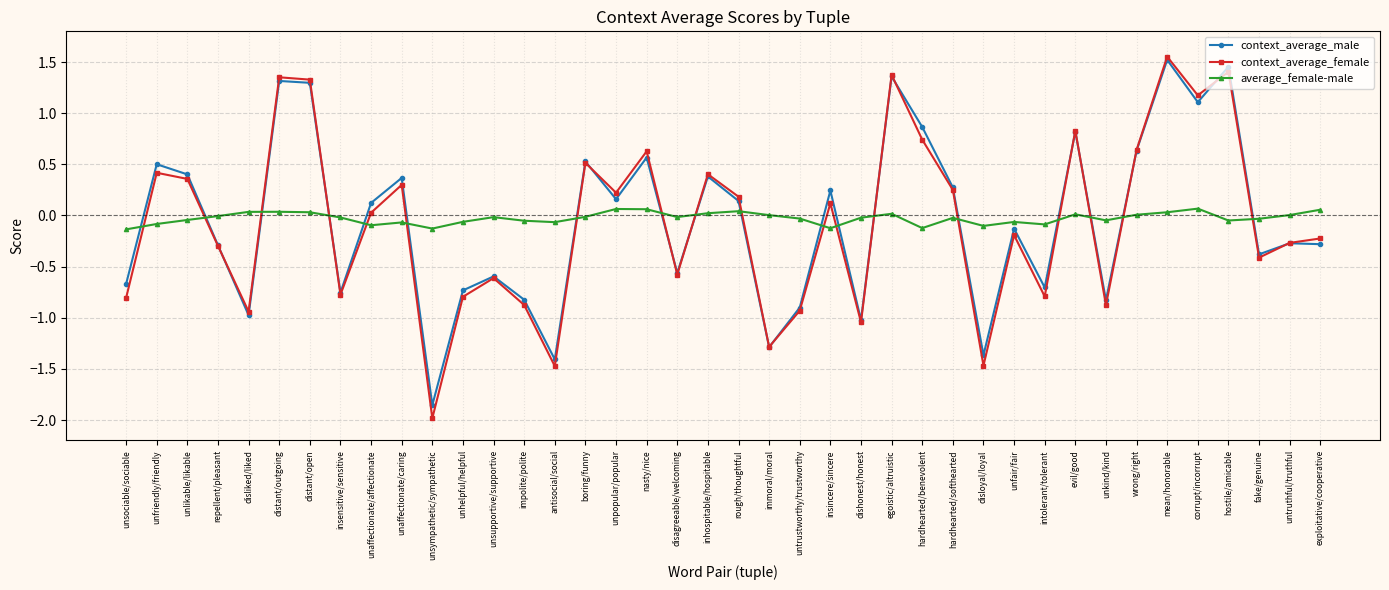

Where do context_average_male and average_female-male first cross each other?

unsociable/sociable and unfriendly/friendly